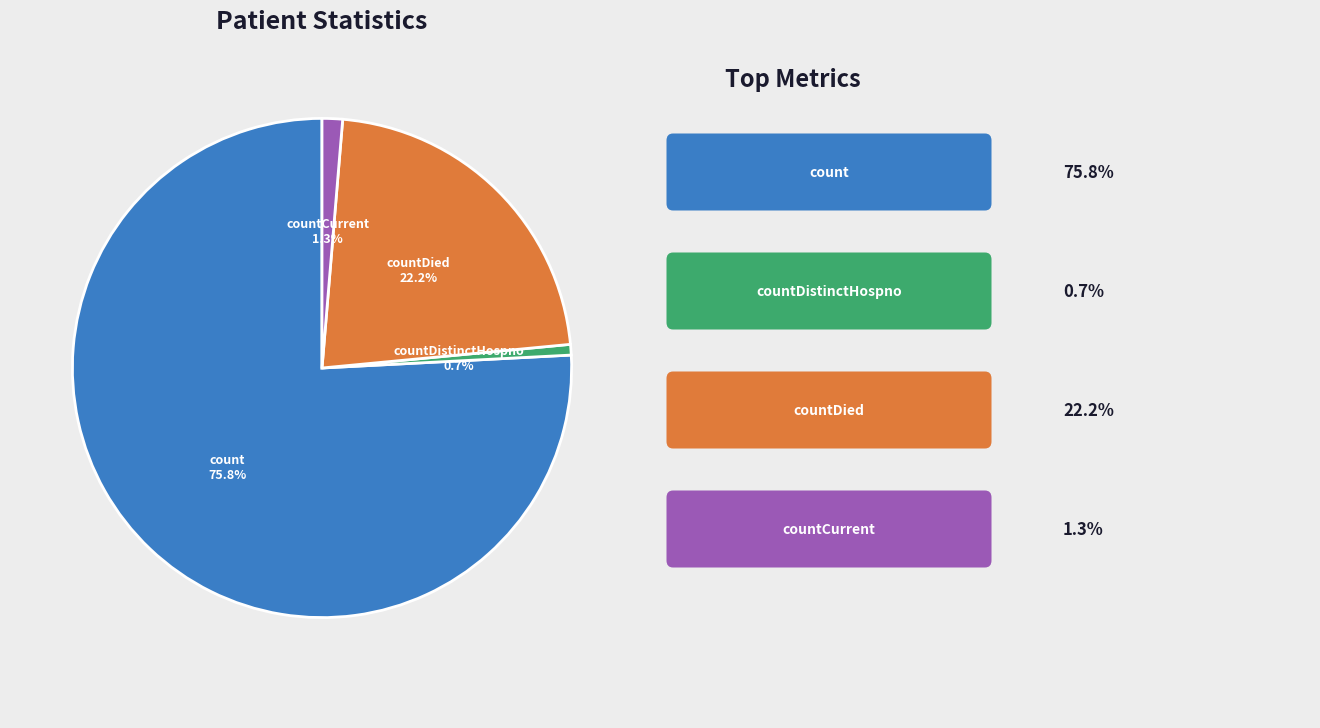

How many segments does this pie chart have?

4